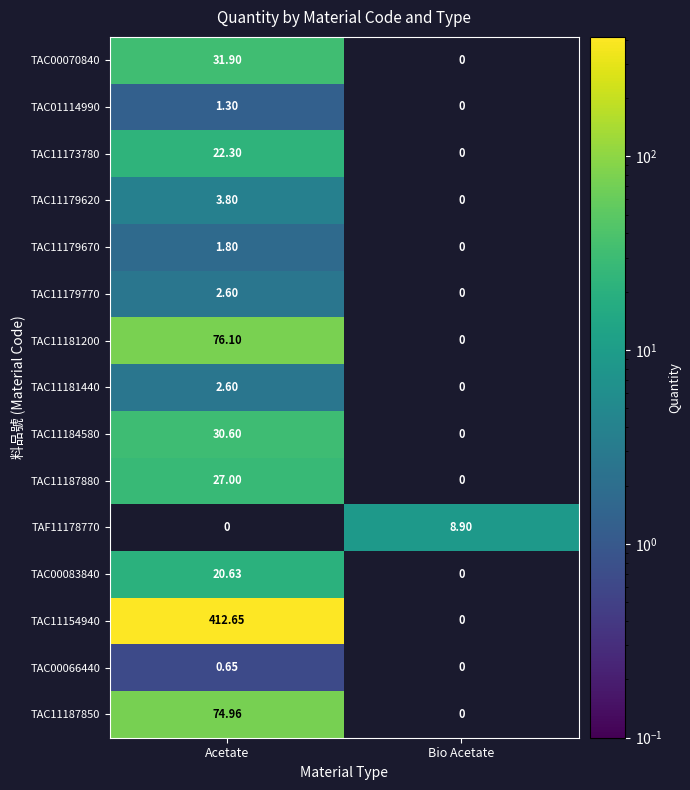

Is the value of TAF11178770 at Bio Acetate greater than the value of TAC11179670 at Acetate?

Yes